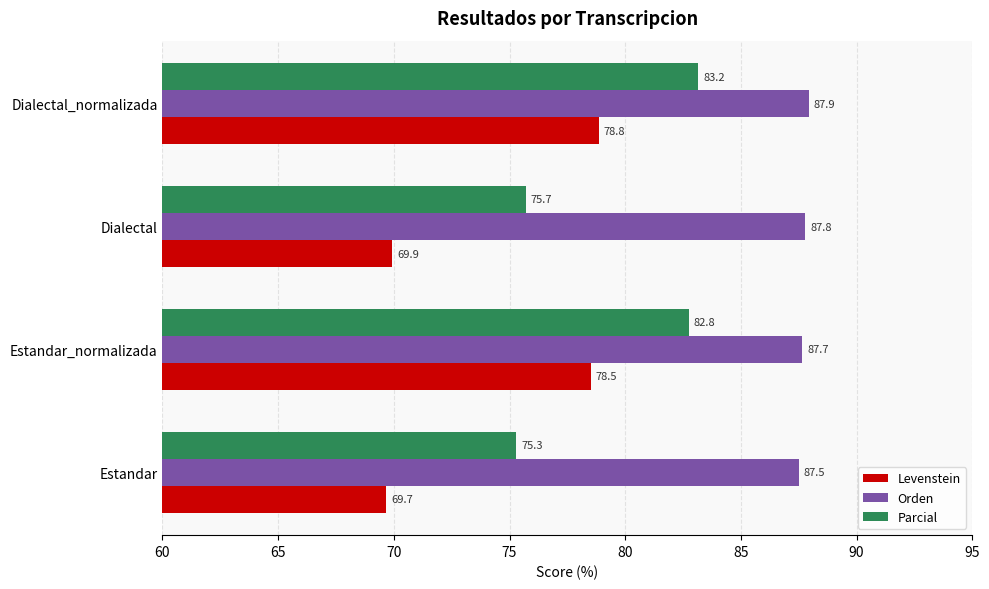

What is the spread (max minus min) of values at Estandar?

17.8